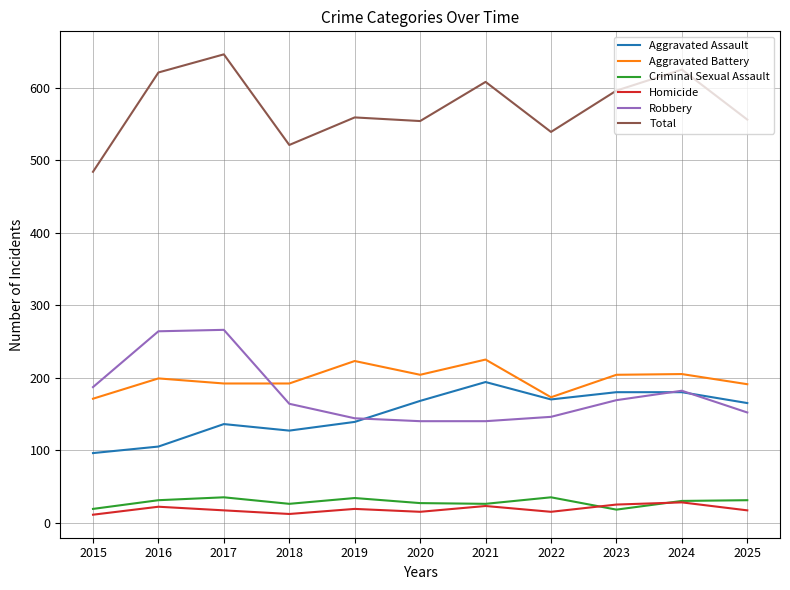

What is the spread (max minus min) of values at 2024?

597